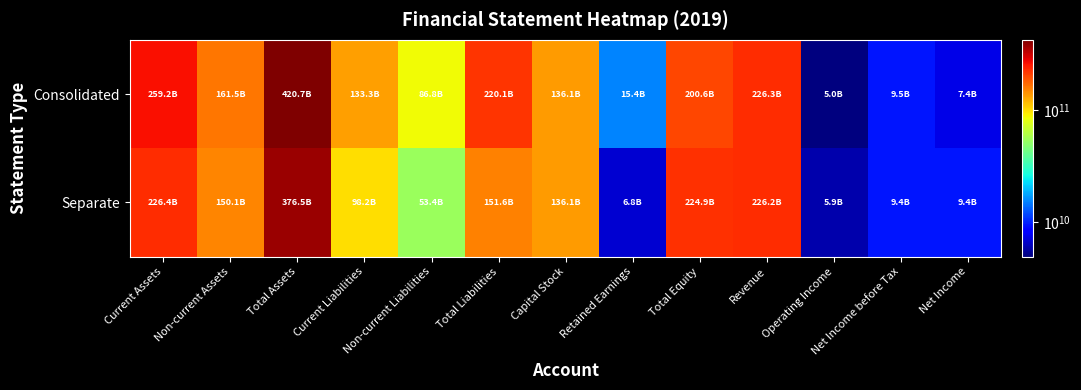

What is the difference between the maximum and minimum values in the Separate series?

370573778267